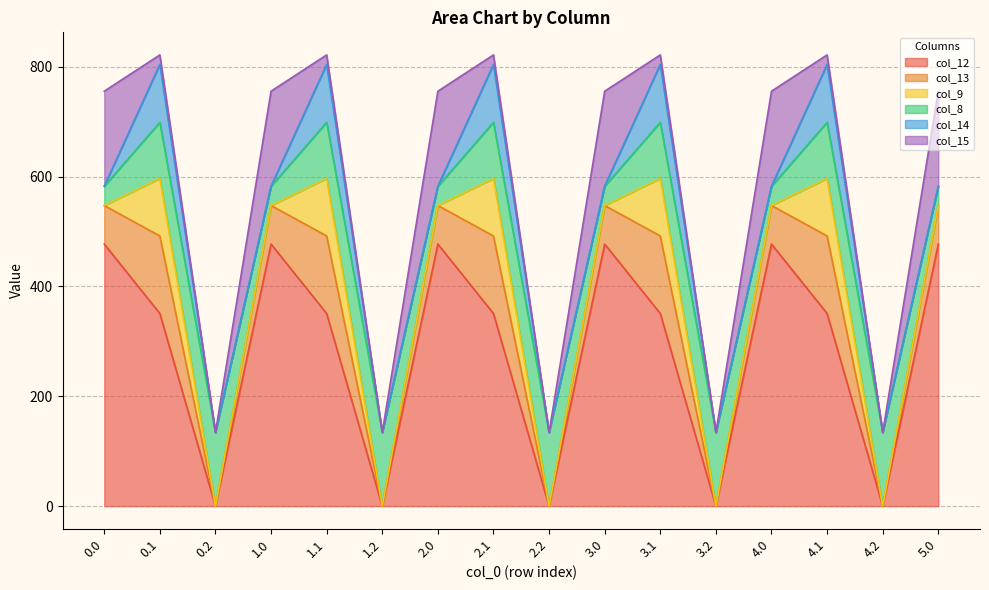

What is the difference between the second highest and minimum values in the col_12 series?

477.2